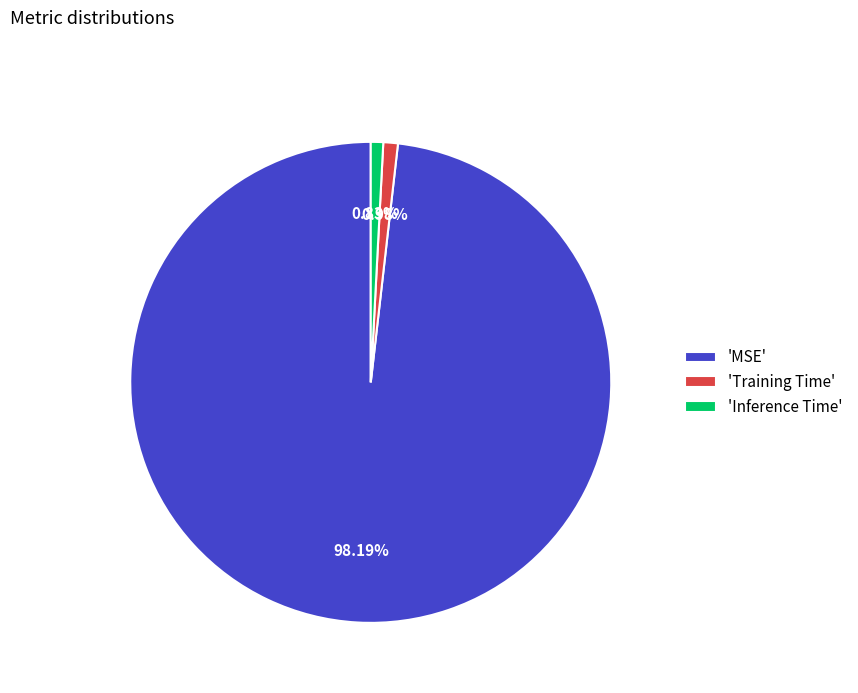

Which has a higher value, 'MSE' or 'Training Time'?

'MSE'